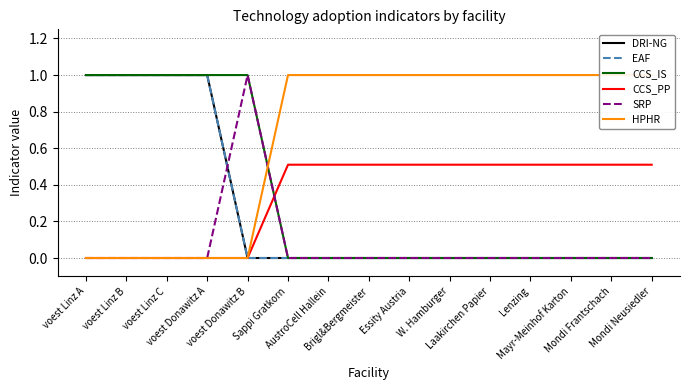

Read the EAF value at voest Donawitz A.

1.0